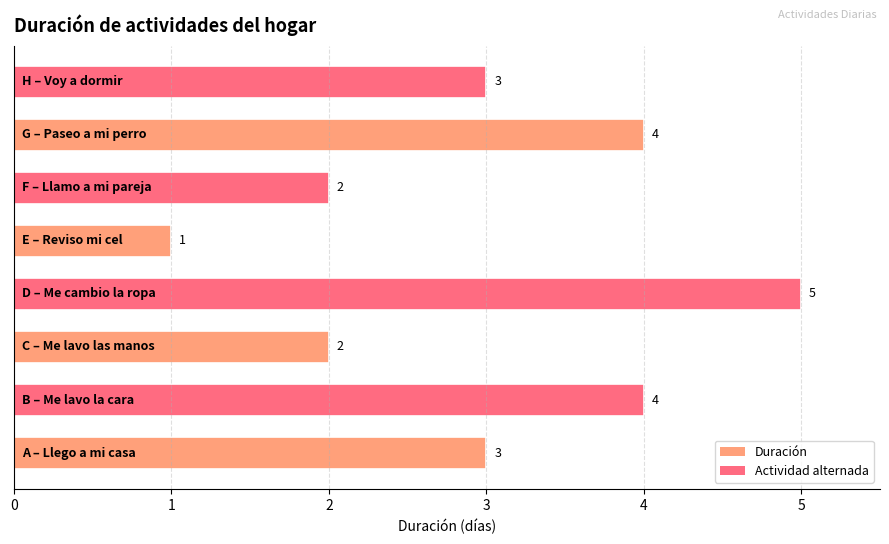

What is the sum of all values?

24